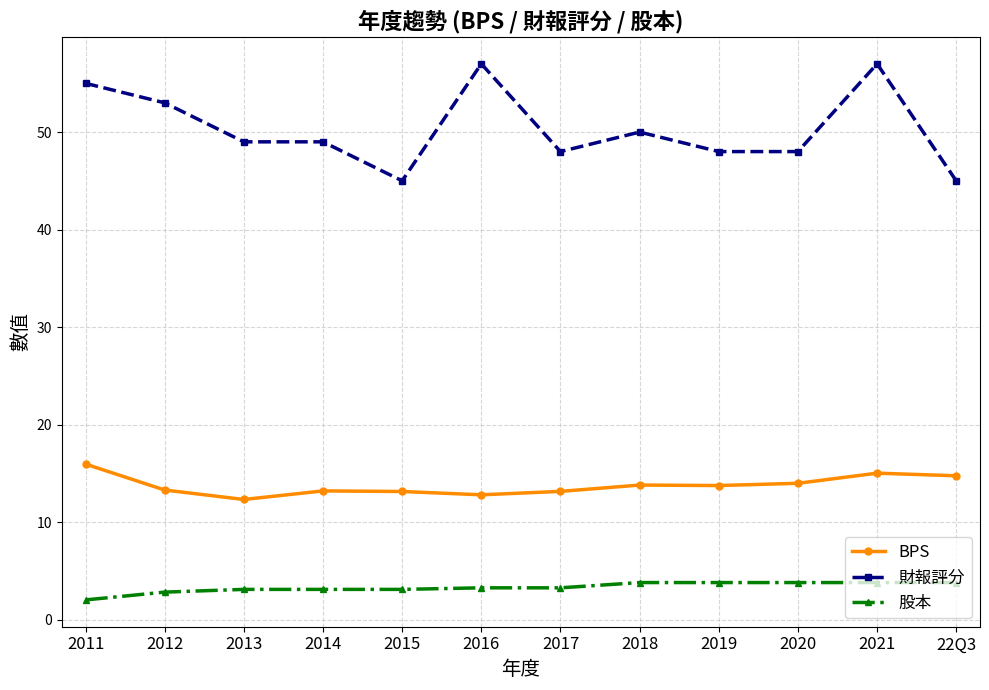

Is it true that BPS equals 24.6 at 2018?

False